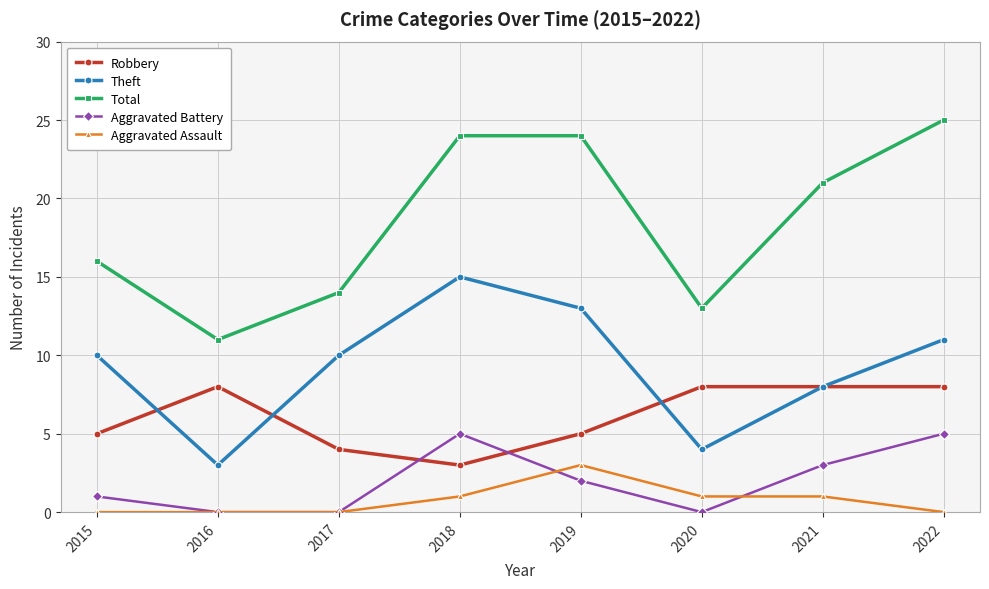

What is the value of the Total point at the 3rd from the left?

14